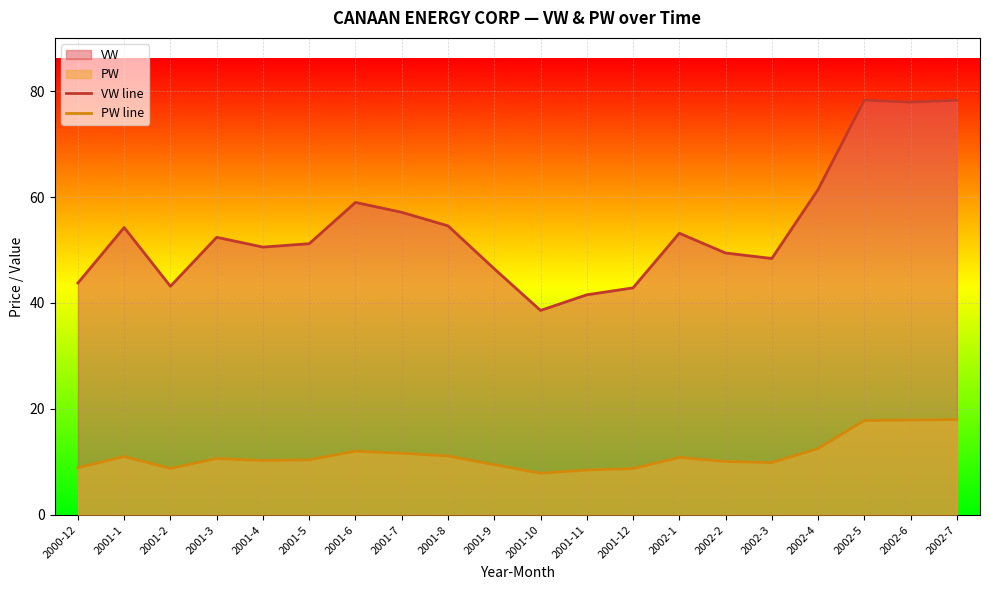

List the labels in order of PW line value, largest first.

2002-7, 2002-6, 2002-5, 2002-4, 2001-6, 2001-7, 2001-8, 2001-1, 2002-1, 2001-3, 2001-5, 2001-4, 2002-2, 2002-3, 2001-9, 2000-12, 2001-2, 2001-12, 2001-11, 2001-10